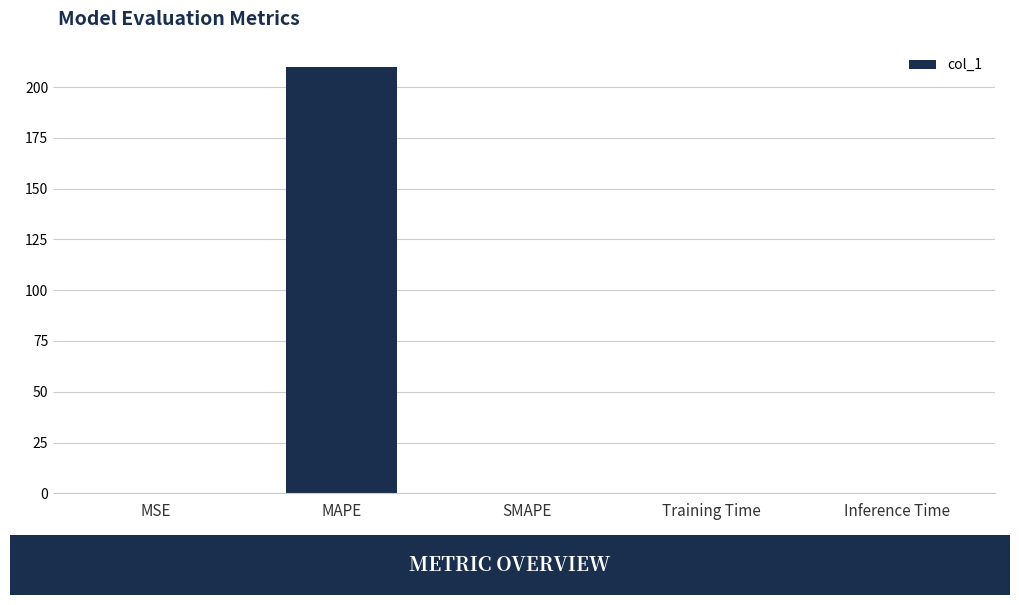

What is the average value?

42.0